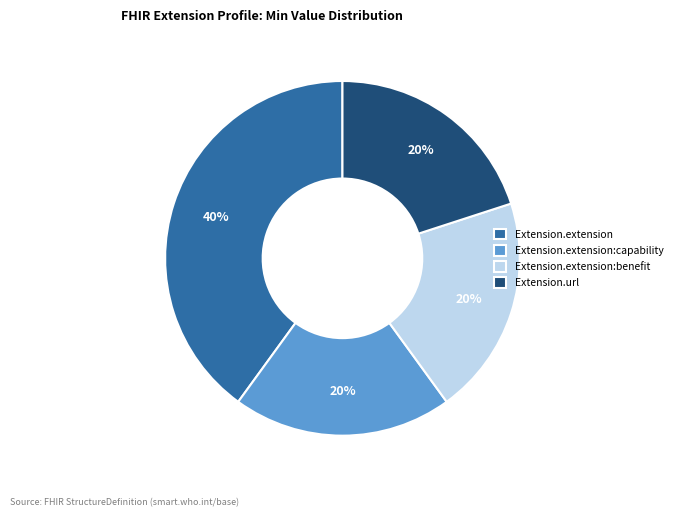

How many slices are in this pie chart?

4